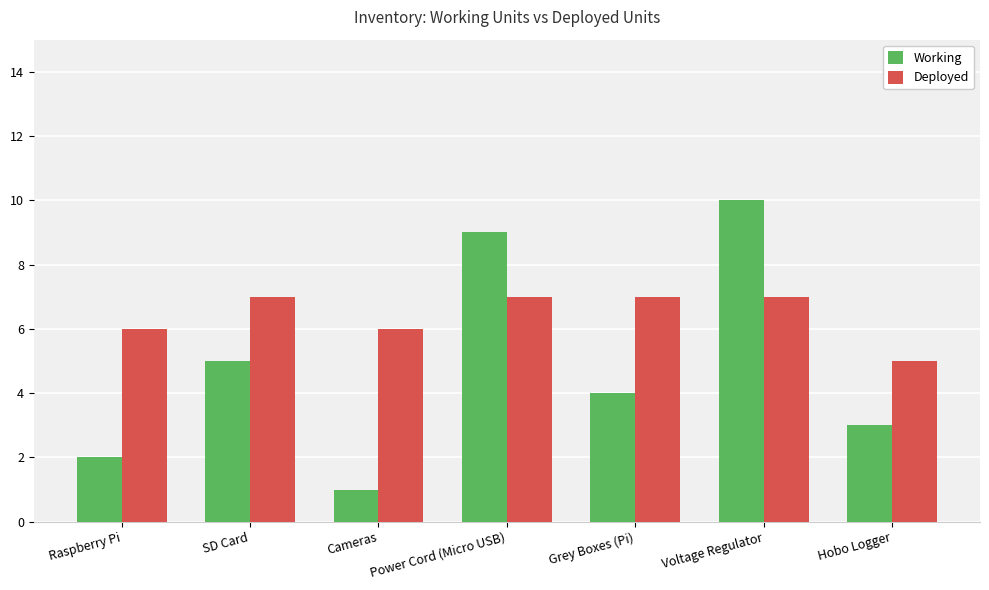

Reading left to right, transcribe all the data shown in this chart.

Working: Raspberry Pi=2	SD Card=5	Cameras=1	Power Cord (Micro USB)=9	Grey Boxes (Pi)=4	Voltage Regulator=10	Hobo Logger=3
Deployed: Raspberry Pi=6	SD Card=7	Cameras=6	Power Cord (Micro USB)=7	Grey Boxes (Pi)=7	Voltage Regulator=7	Hobo Logger=5